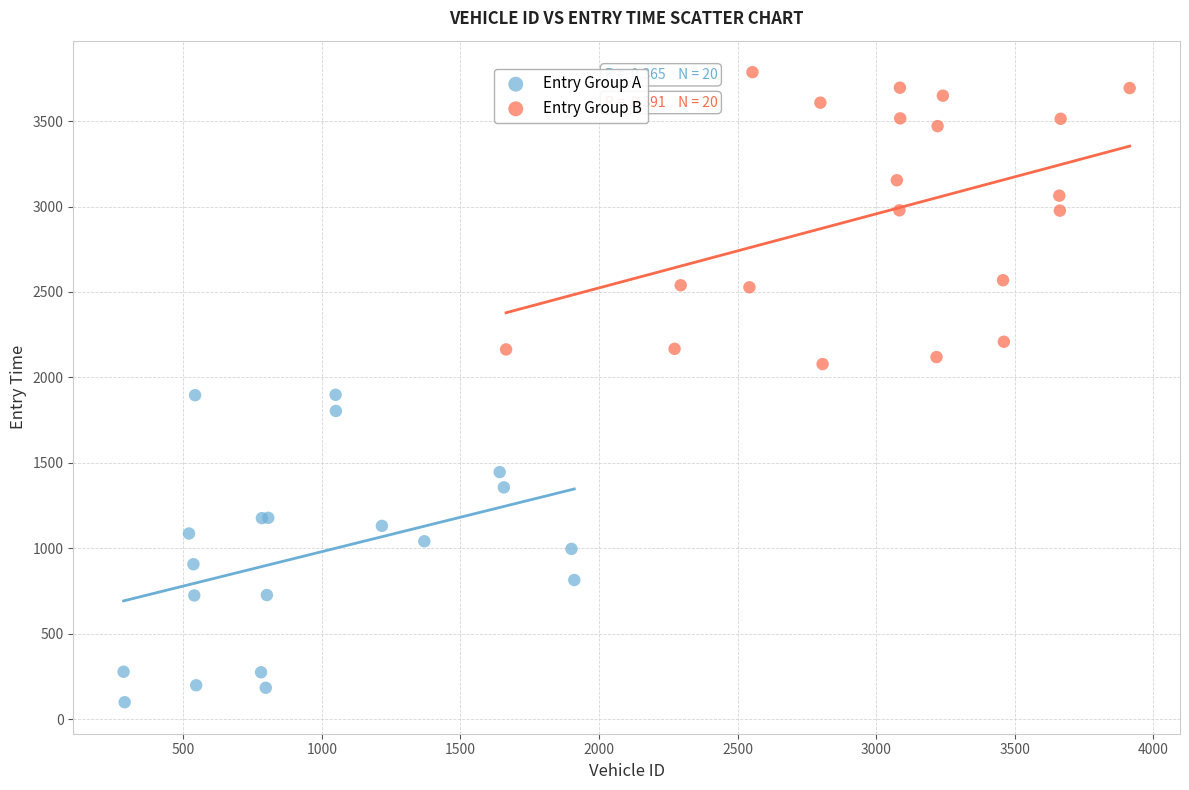

Which series contains the lowest Y value?

Entry Group A